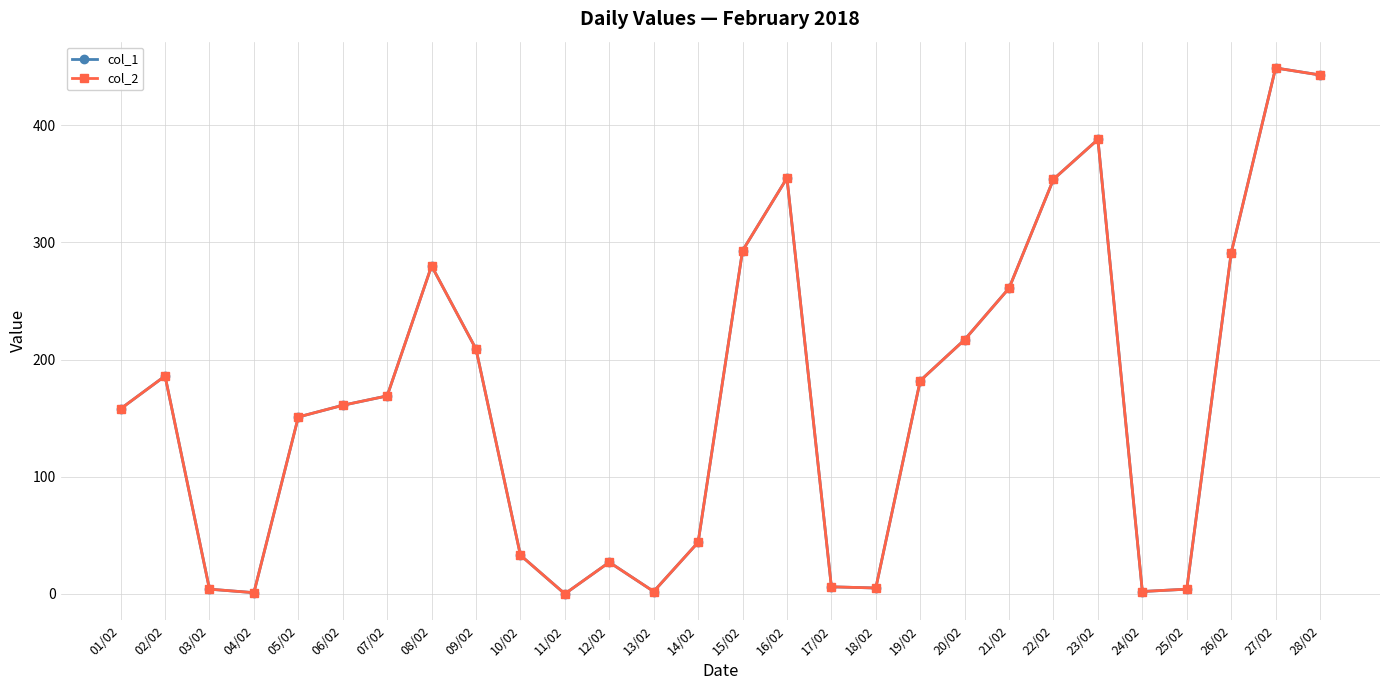

What is the total value across all series at 12/02?

54